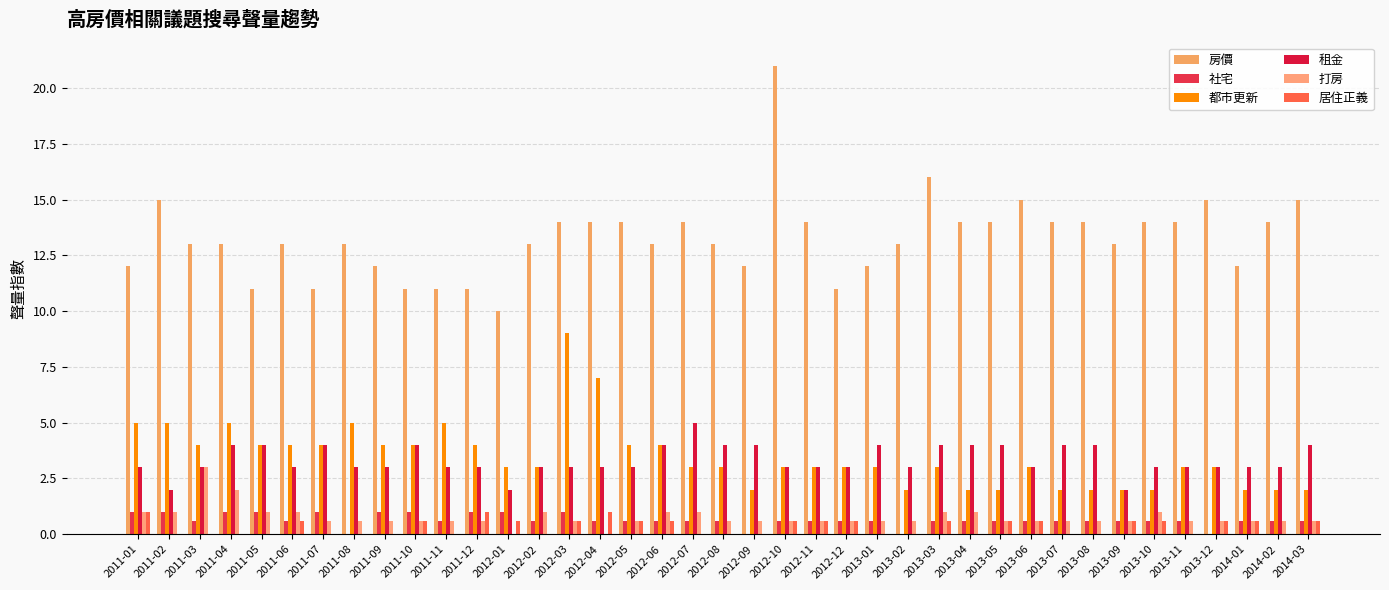

At which label does 社宅 reach its minimum?

2011-08